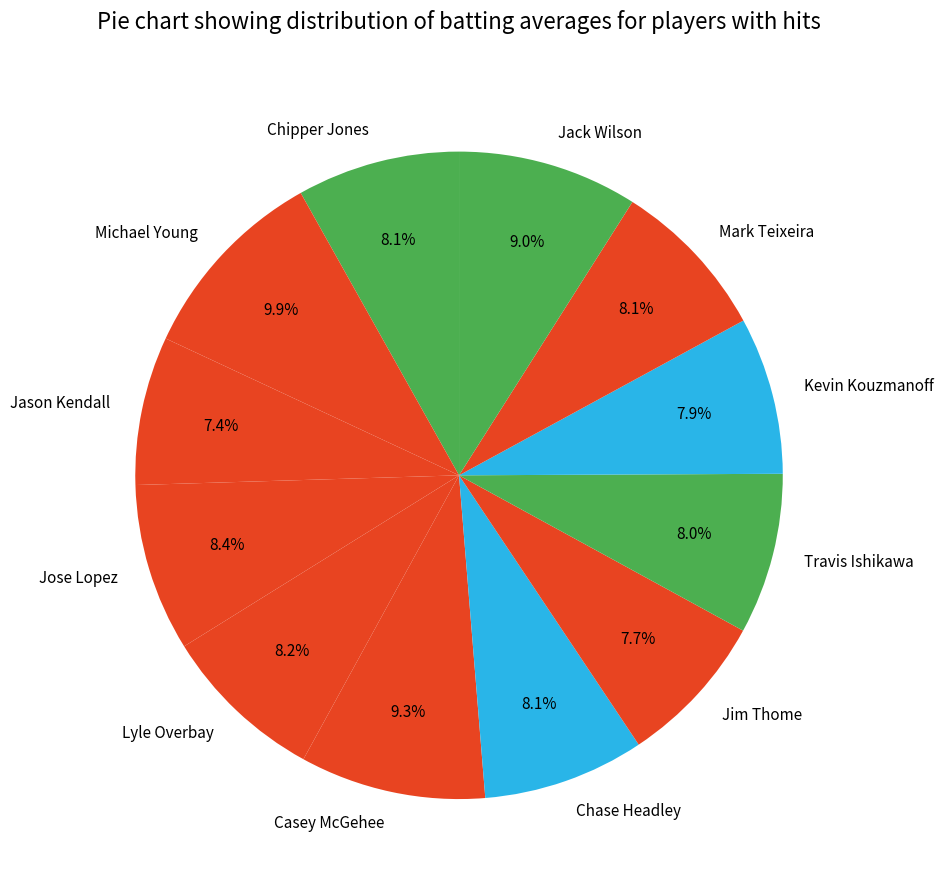

To the nearest percent, what is the combined percentage of Jim Thome and Jose Lopez?

16%